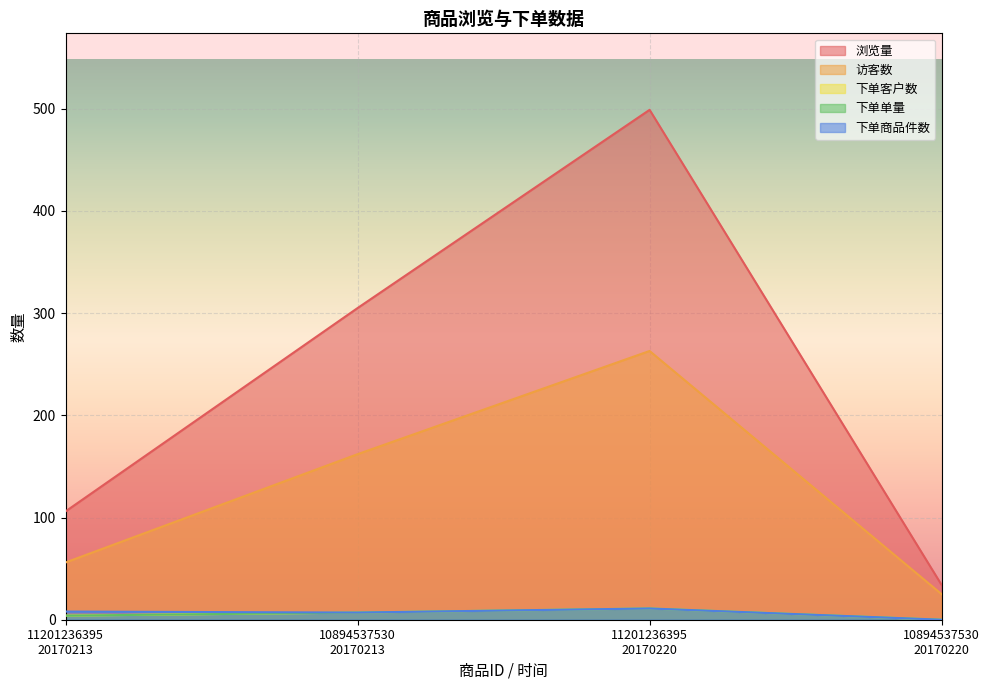

At 10894537530
20170213, list the series in order from smallest to largest.

下单客户数, 下单单量, 下单商品件数, 访客数, 浏览量